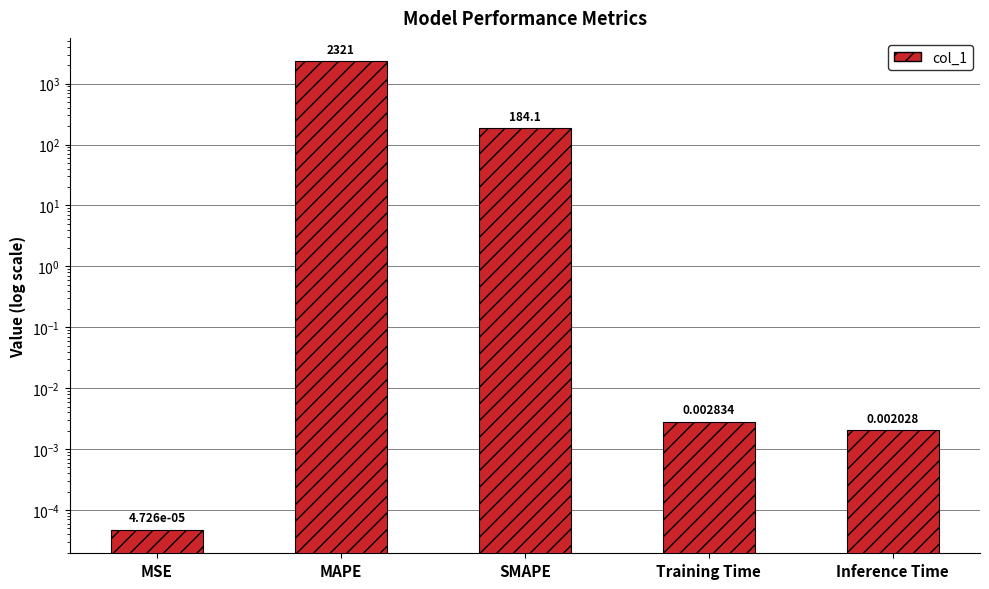

What position from the right is Inference Time?

1